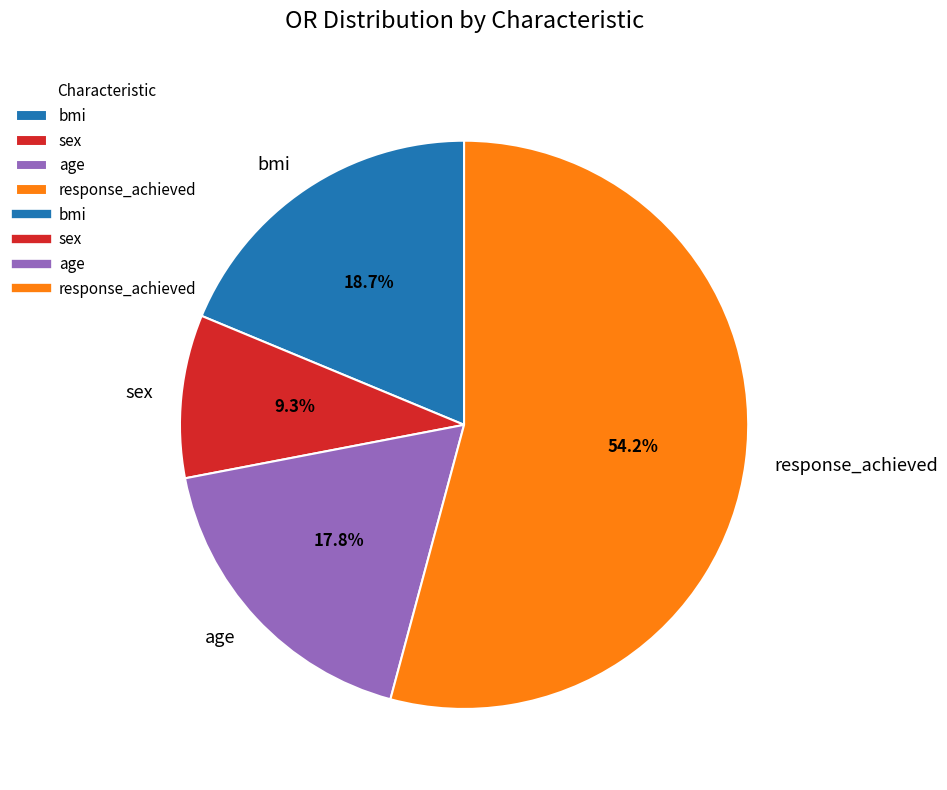

What is the total percentage of sex and bmi?

28.0%